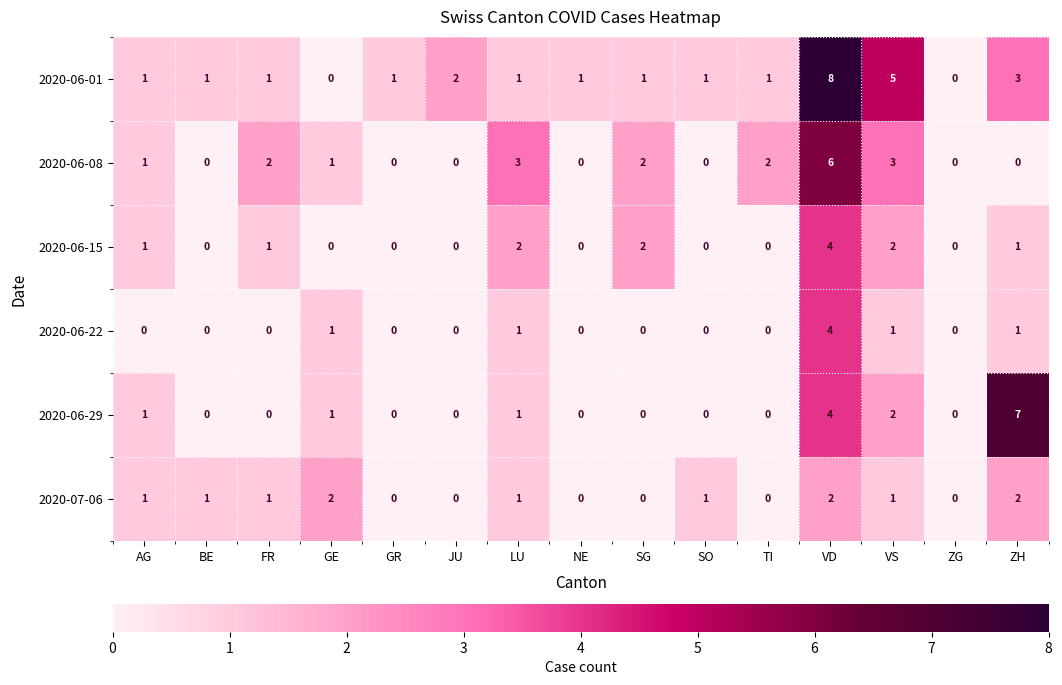

The 2020-06-29 series shows -3 at BE. True or false?

False